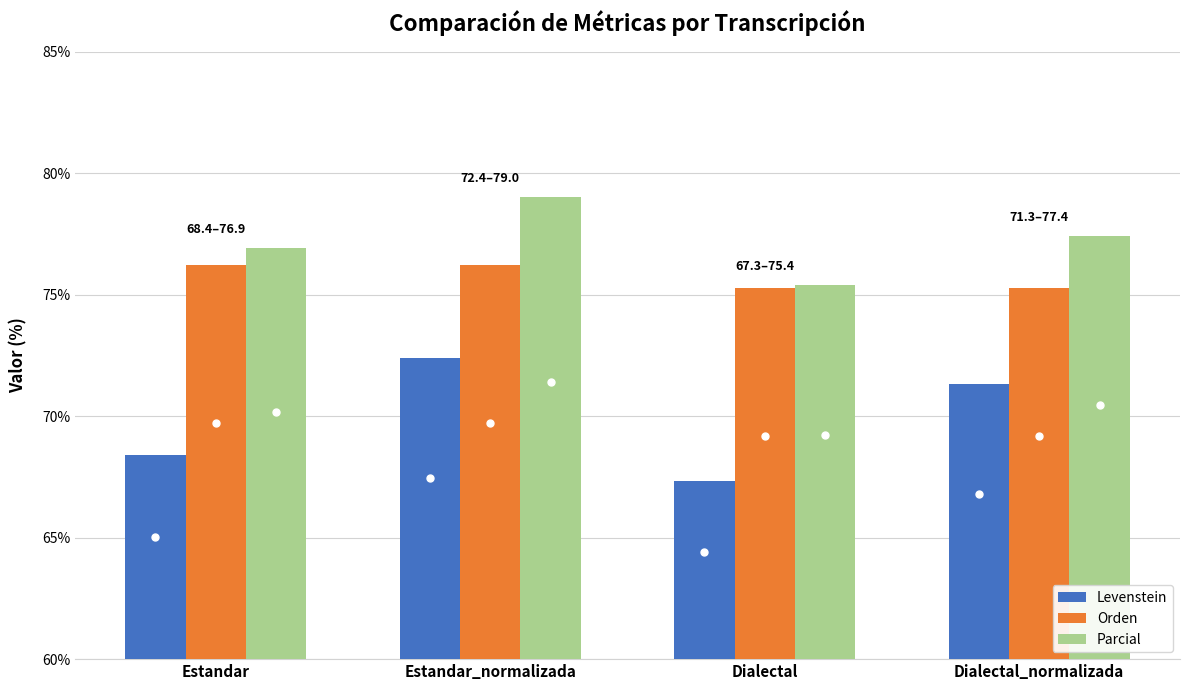

The Levenstein series shows 26.0 at Dialectal. True or false?

False